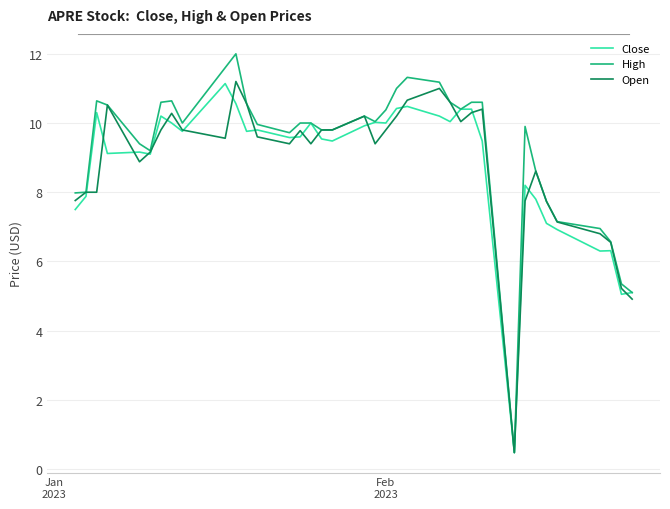

Which series has the largest range (max minus min)?

High